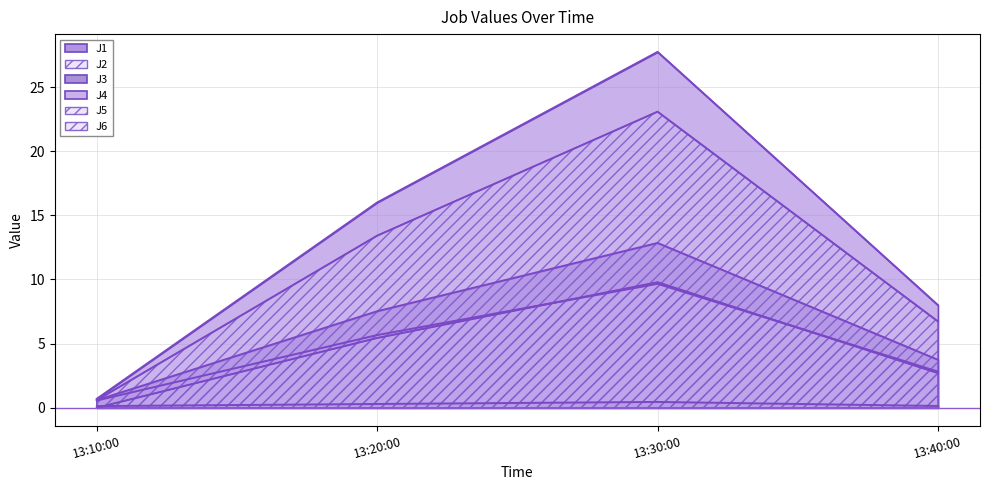

Reading right to left, extract all data points from this chart.

J1: 3.7	12.8	7.5	0.6
J2: 2.8	9.7	5.7	0.6
J3: 0.1	0.5	0.3	0.1
J4: 8.0	27.7	16.0	0.7
J5: 6.7	23.1	13.4	0.6
J6: 2.7	9.8	5.4	0.0